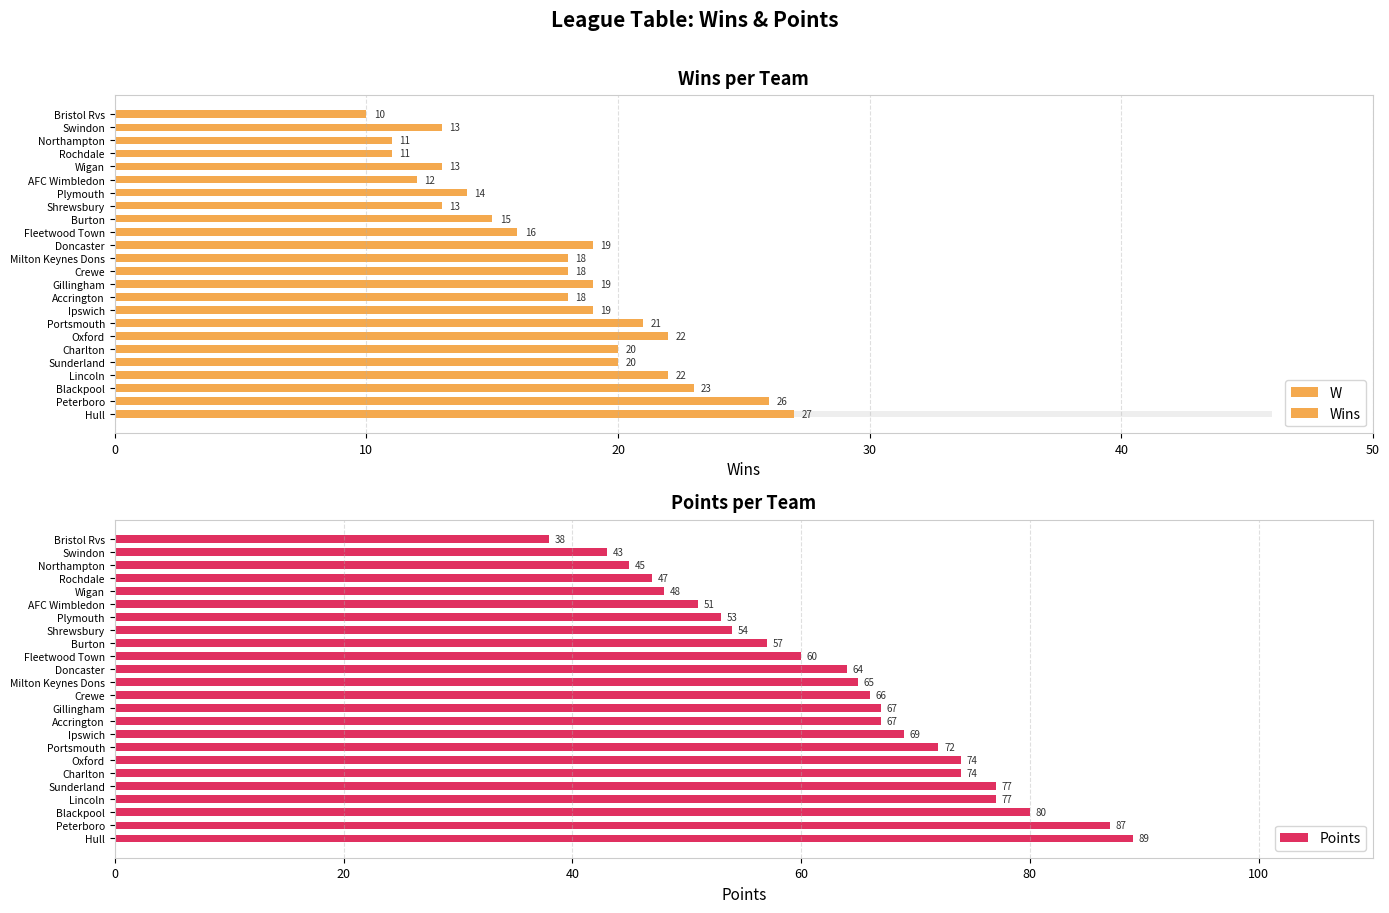

What is the highest value of the Points series?

89